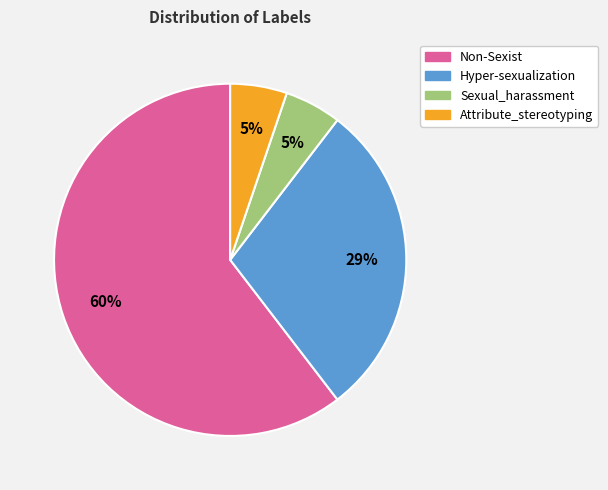

Do Hyper-sexualization and Non-Sexist together represent more than half of the pie?

Yes